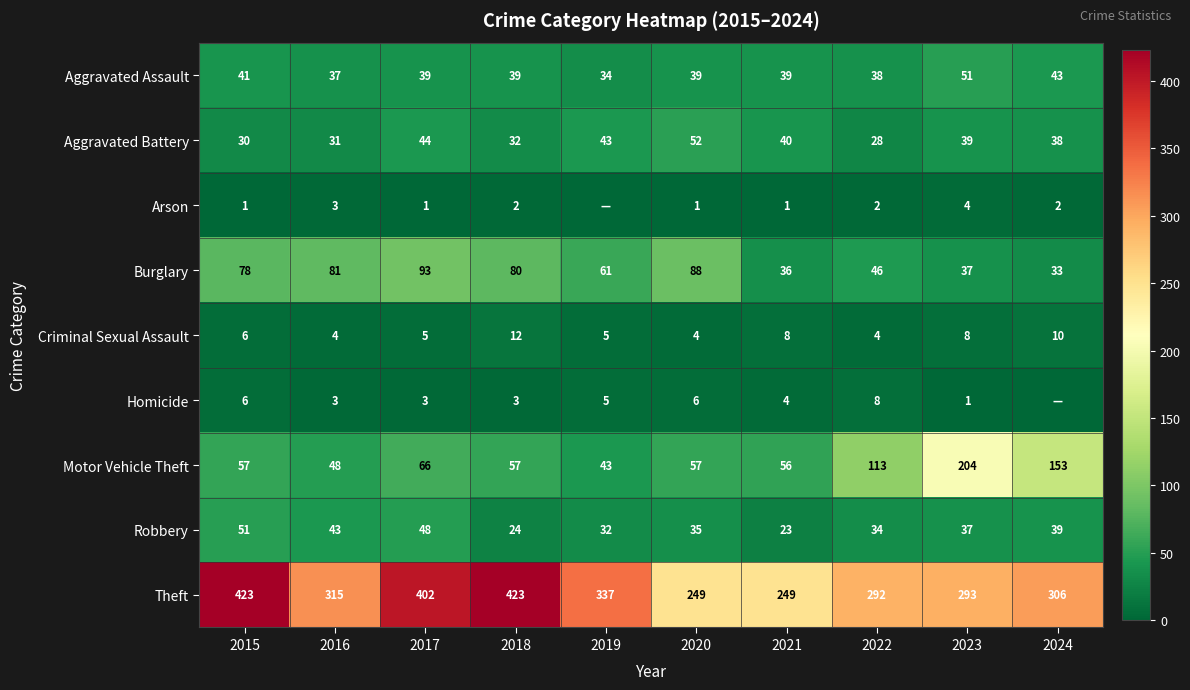

What is the spread (max minus min) of values at 2015?

422